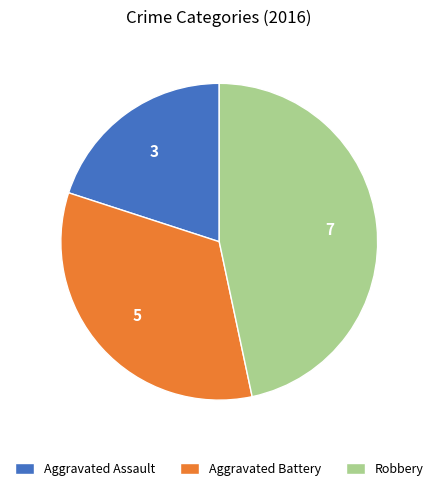

Which has a higher value, Aggravated Battery or Aggravated Assault?

Aggravated Battery